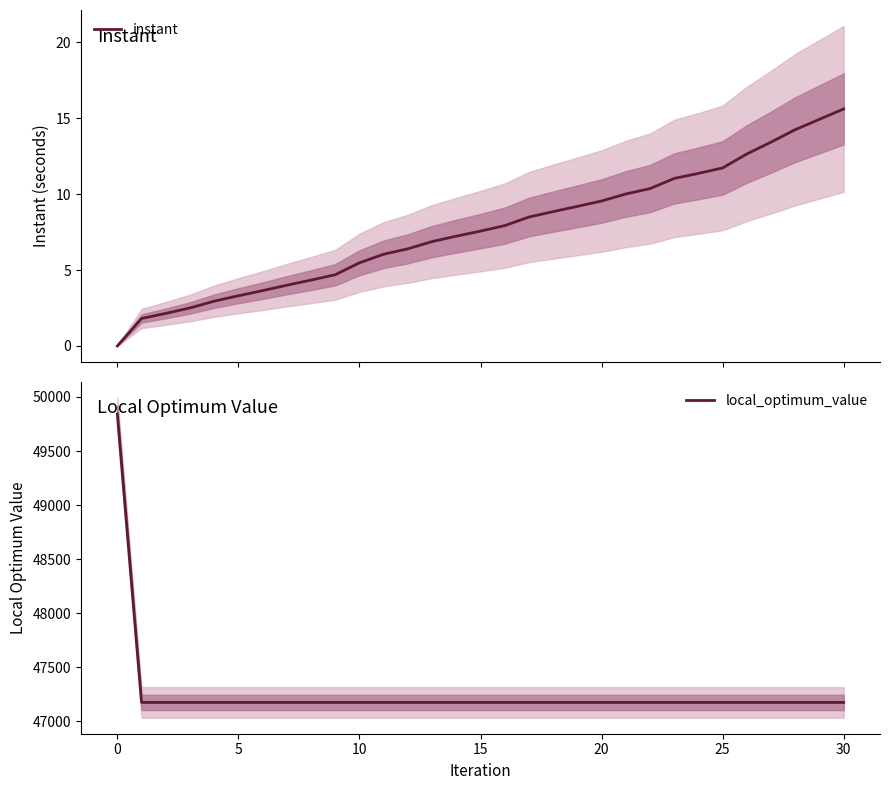

List the series in order of their peak value, lowest first.

instant, local_optimum_value